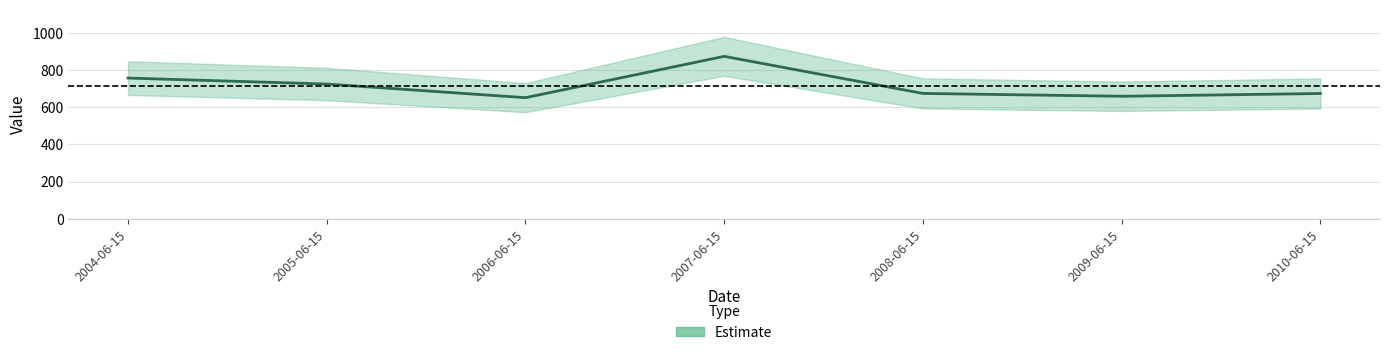

Is it true that the value at 2004-06-15 is 186.0?

False